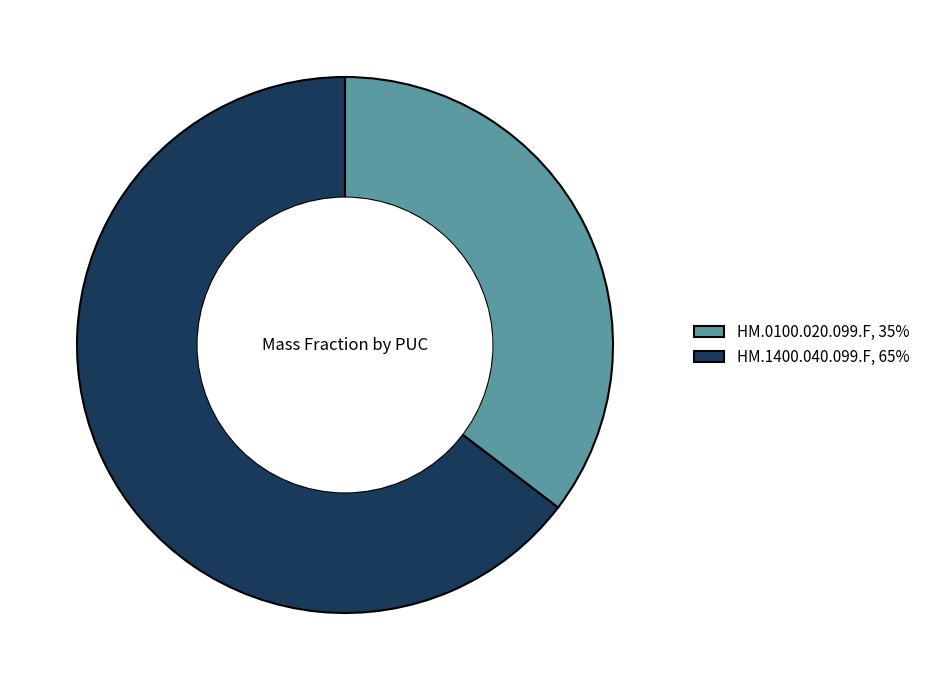

Do HM.0100.020.099.F and HM.1400.040.099.F together represent more than half of the pie?

Yes